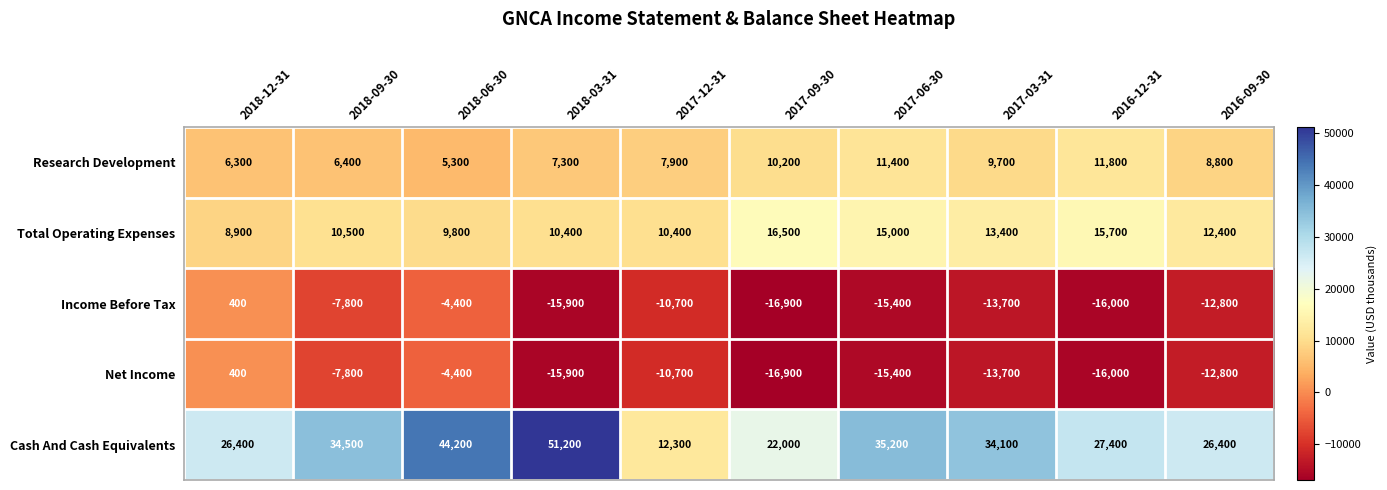

Count the number of data series in this chart.

5